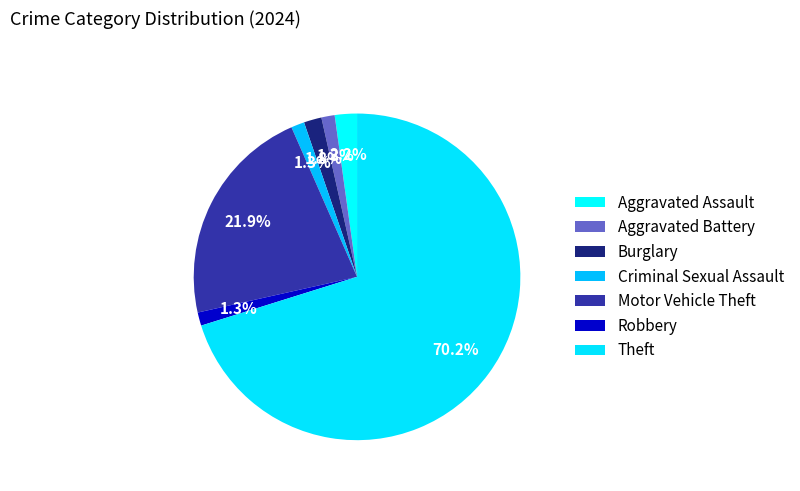

What is the majority slice?

Theft